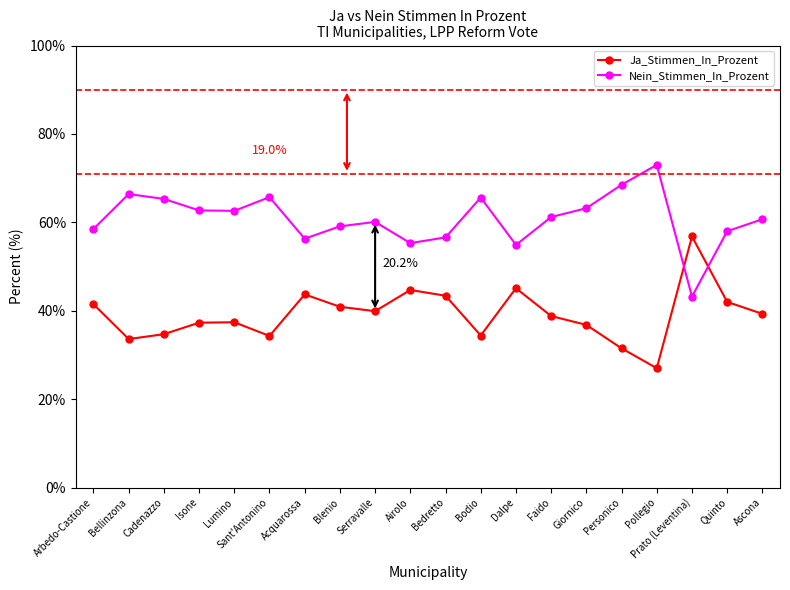

What is the label of the 1st point from the right?

Ascona